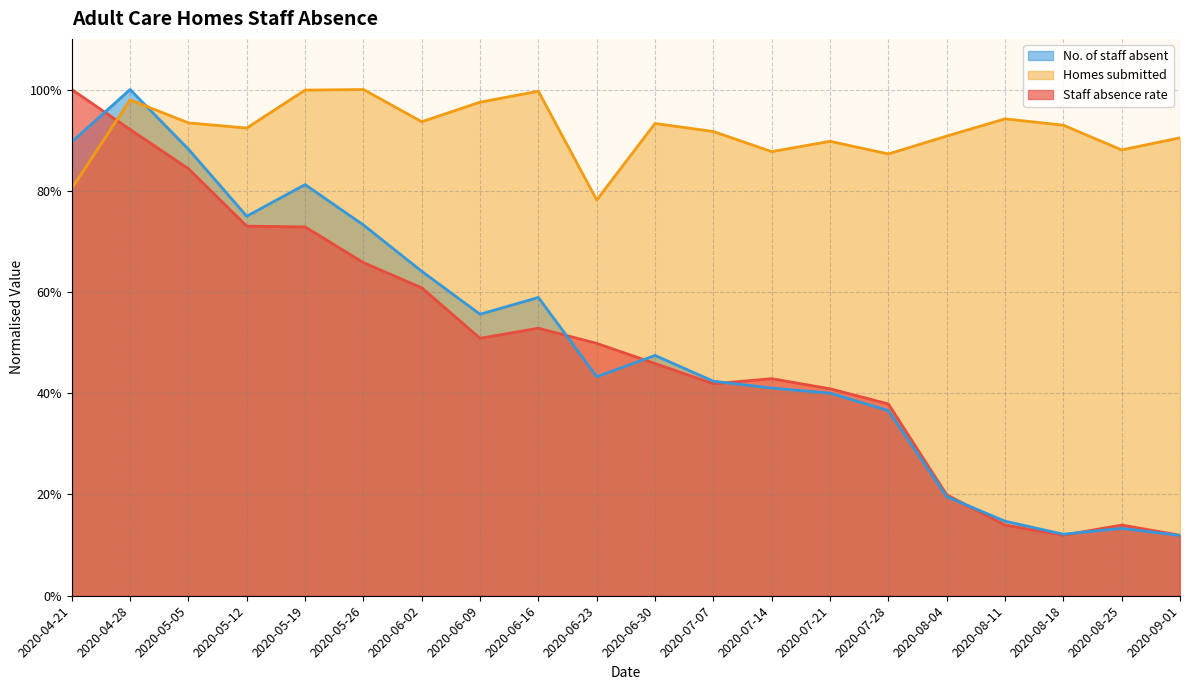

Where do Homes submitted and Staff absence rate first cross each other?

2020-04-21 and 2020-04-28